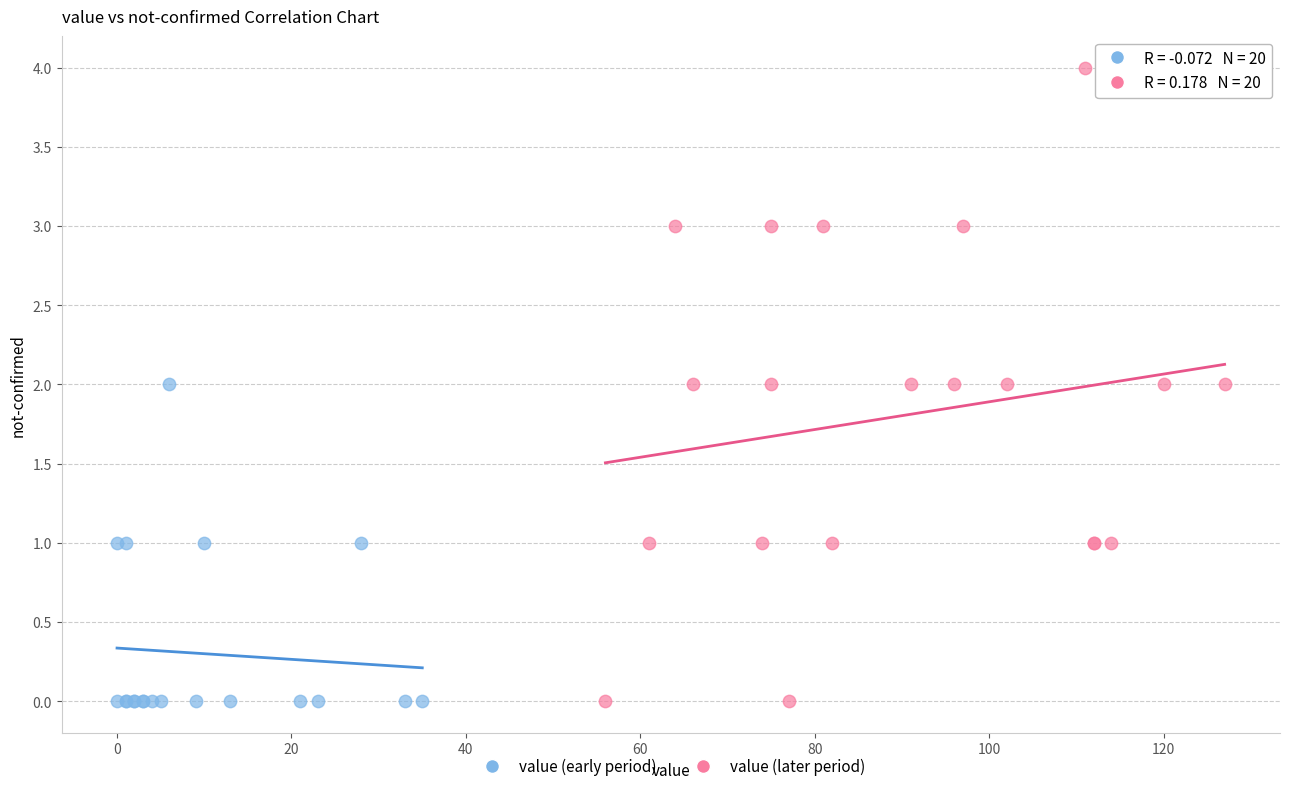

Which series has the largest Y range (max minus min)?

value (later period)